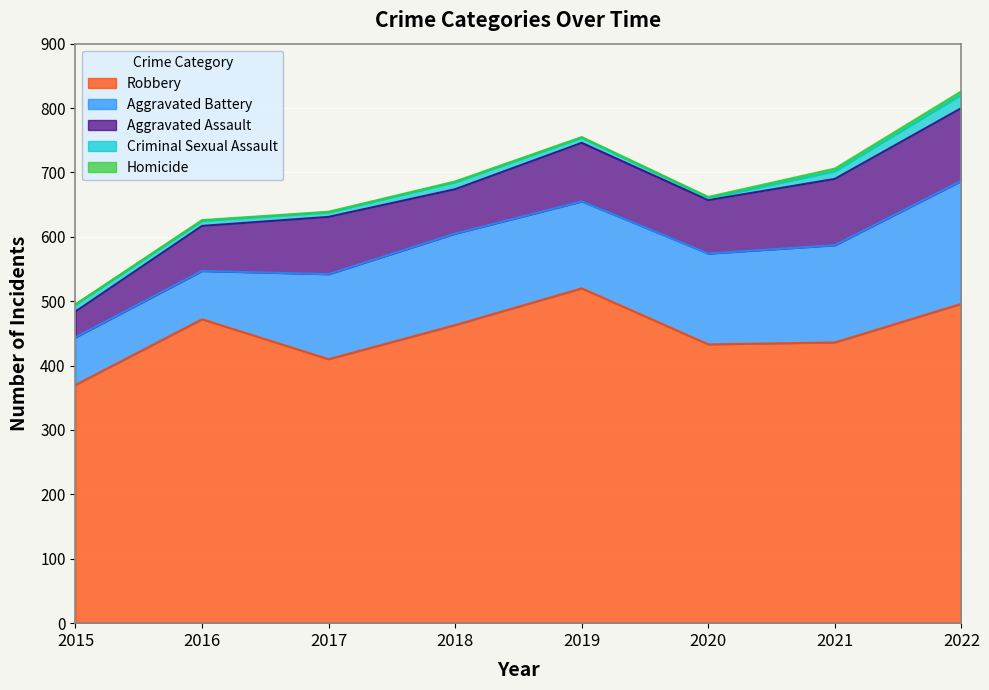

Is it true that Aggravated Assault equals 113 at 2022?

True